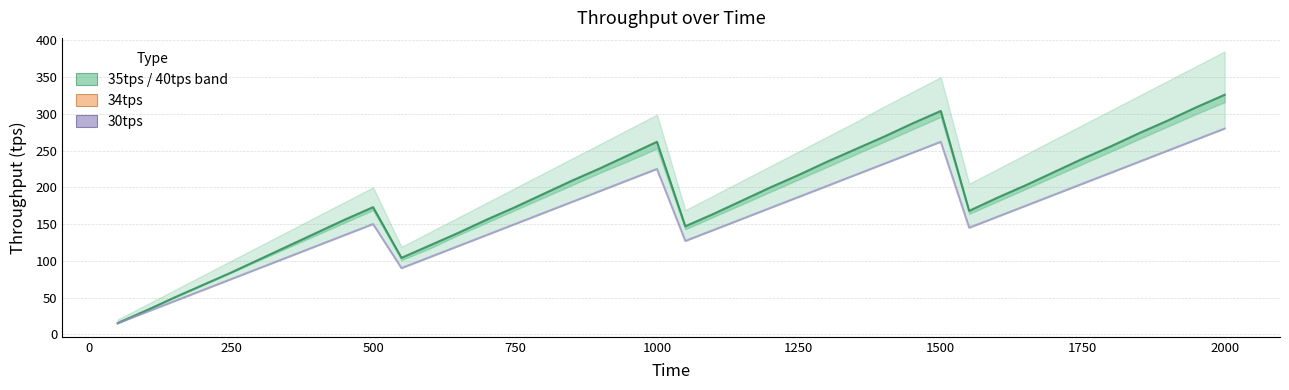

The 30tps series shows 173 at 11. True or false?

False